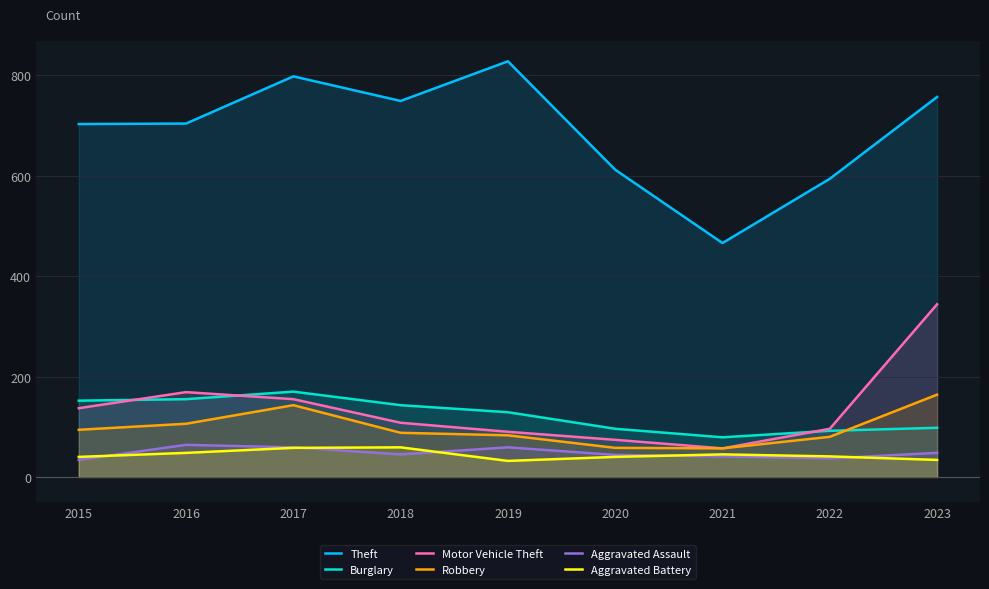

What is the maximum value for Robbery?

164